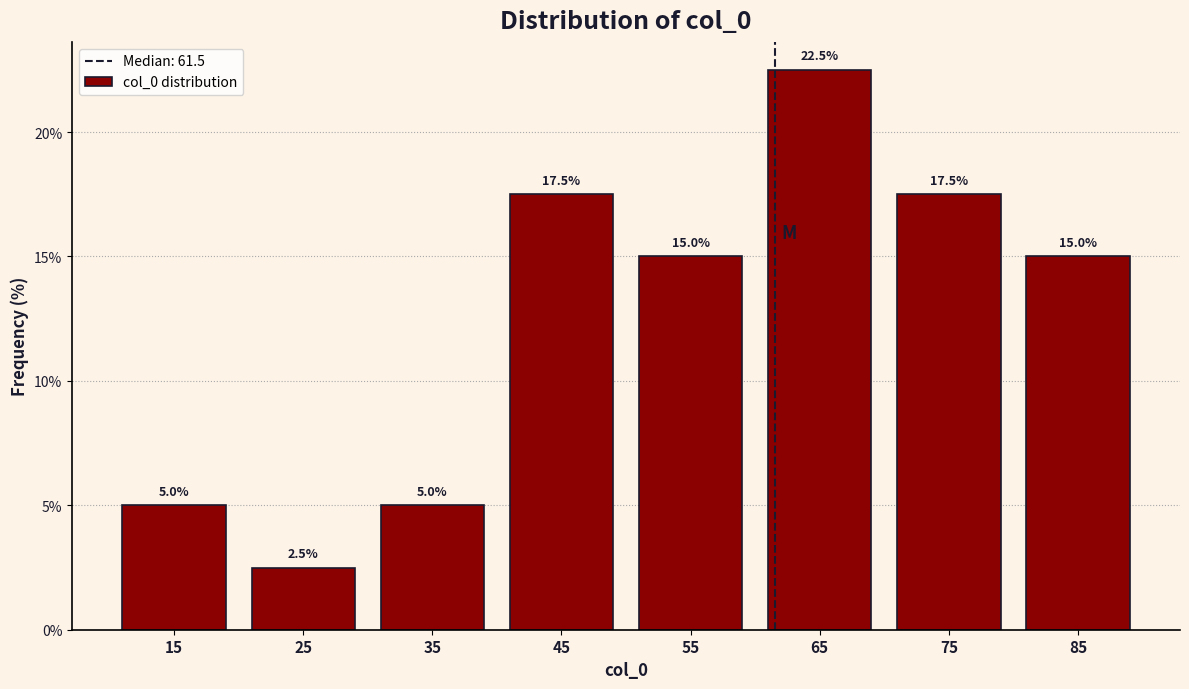

Reading left to right, list every bar in this chart as the range it spans on the x-axis followed by its height.

10 to 20: 5.0
20 to 30: 2.5
30 to 40: 5.0
40 to 50: 17.5
50 to 60: 15.0
60 to 70: 22.5
70 to 80: 17.5
80 to 90: 15.0